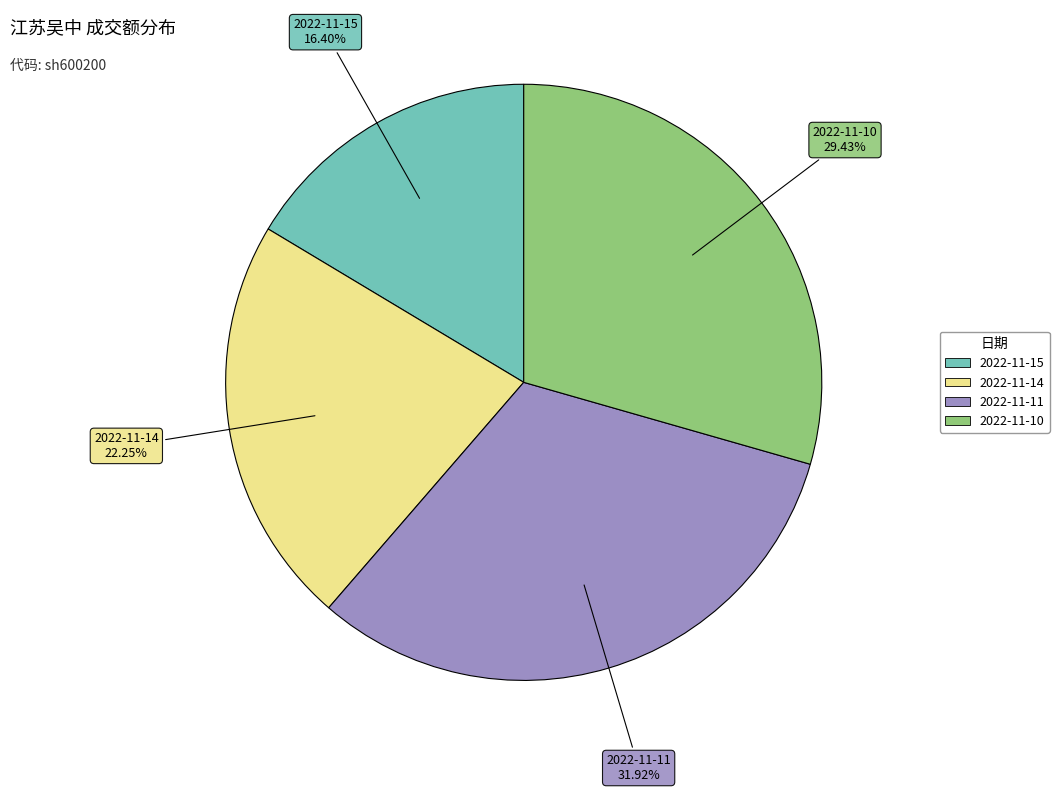

Which slice is the smallest?

2022-11-15